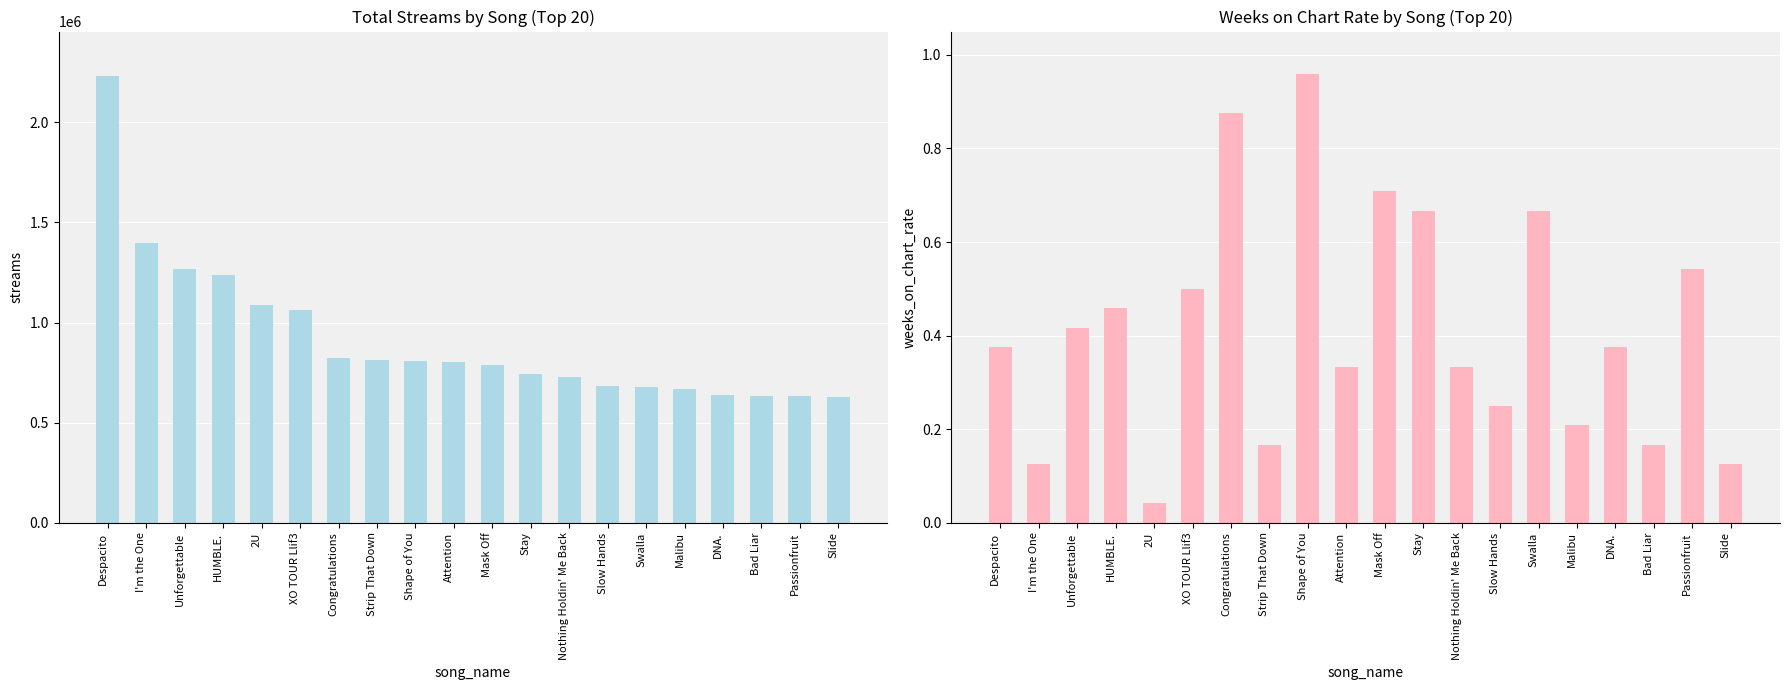

How many values in the streams series are below 802180?

10